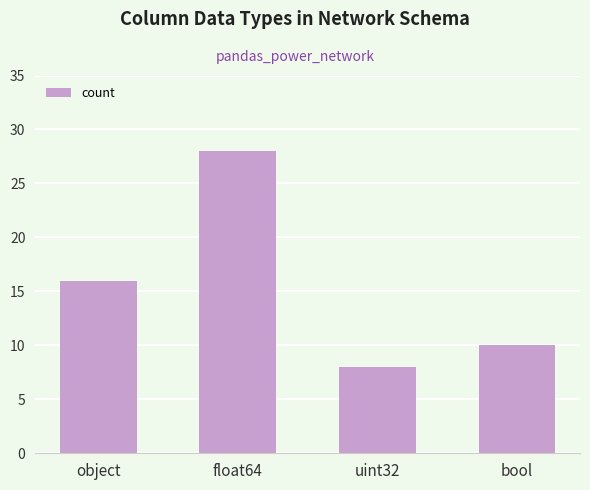

The value at object is 24. True or false?

False